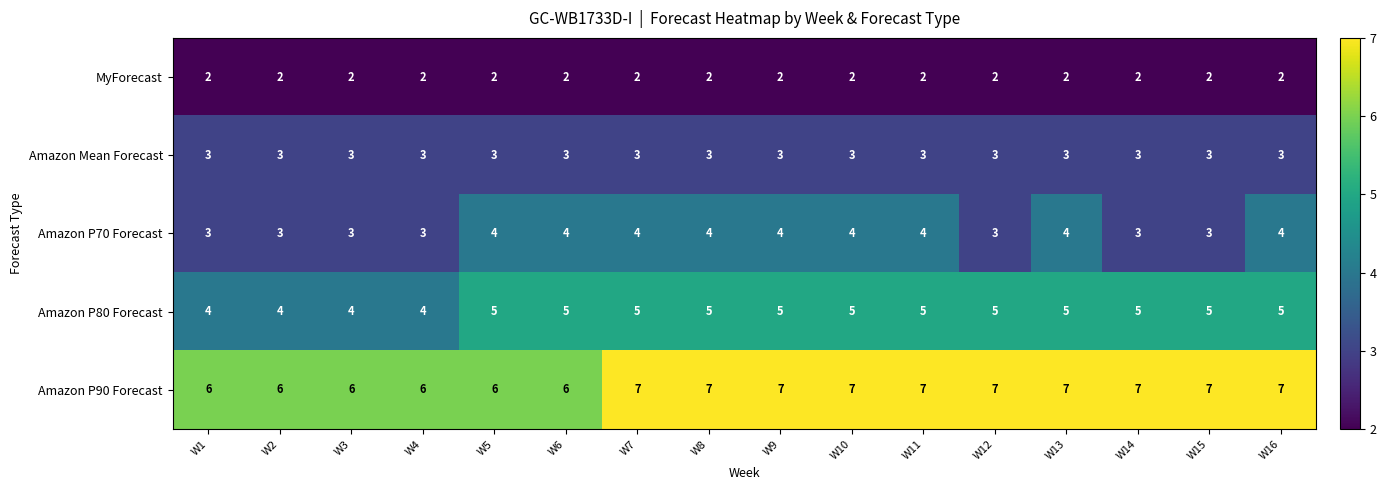

Is the value of Amazon P70 Forecast at W12 greater than the value of MyForecast at W15?

Yes